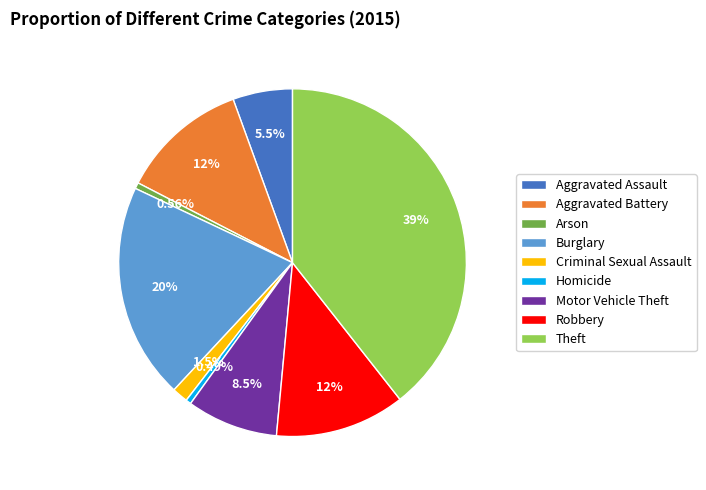

To the nearest percent, what percentage of the pie is Aggravated Battery?

12%